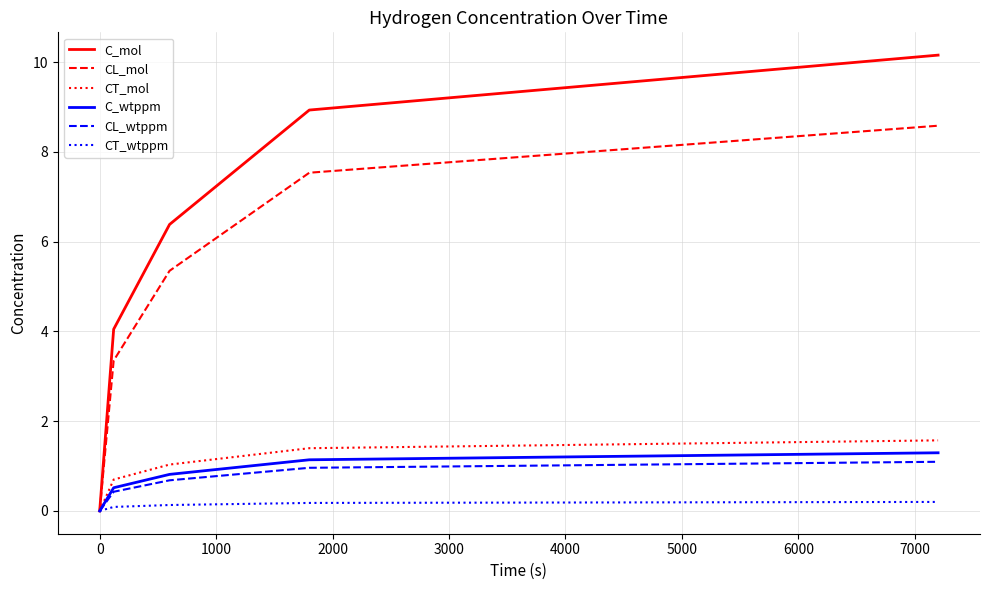

Which series has the largest total across all categories?

C_mol